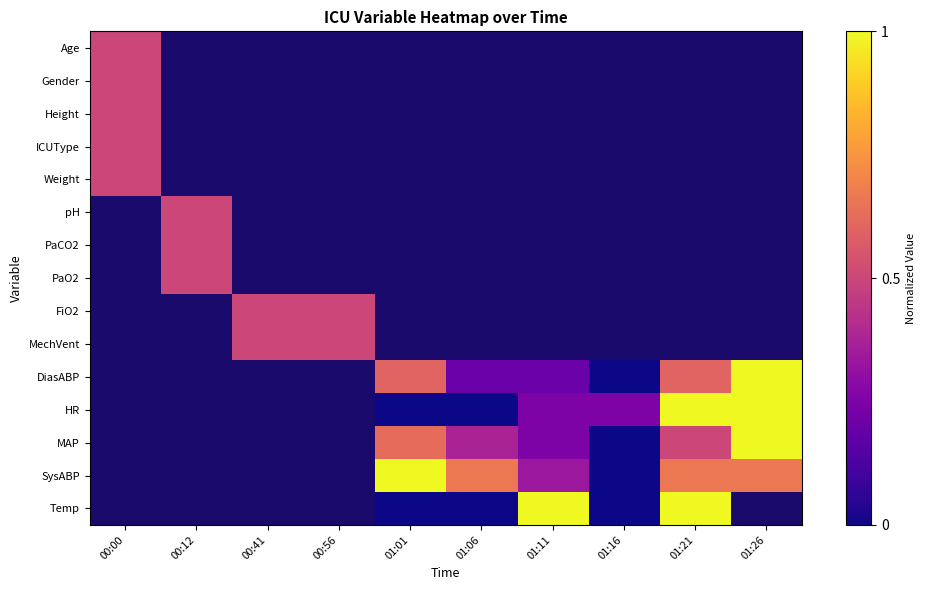

Which label corresponds to the smallest value in the chart?

01:16